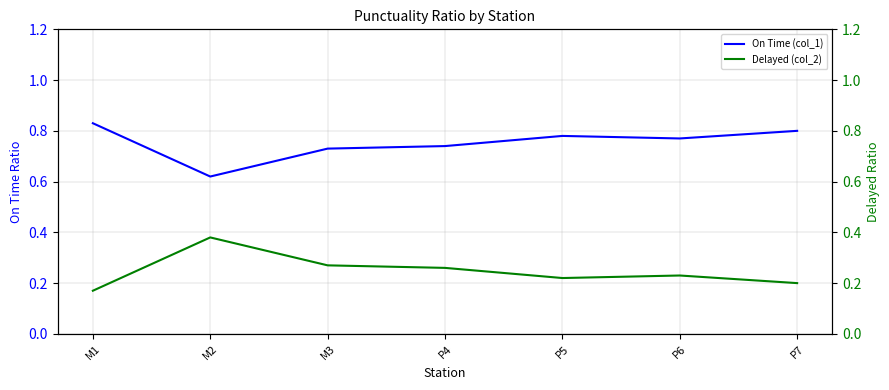

At P4, list the series in order from largest to smallest.

On Time (col_1), Delayed (col_2)